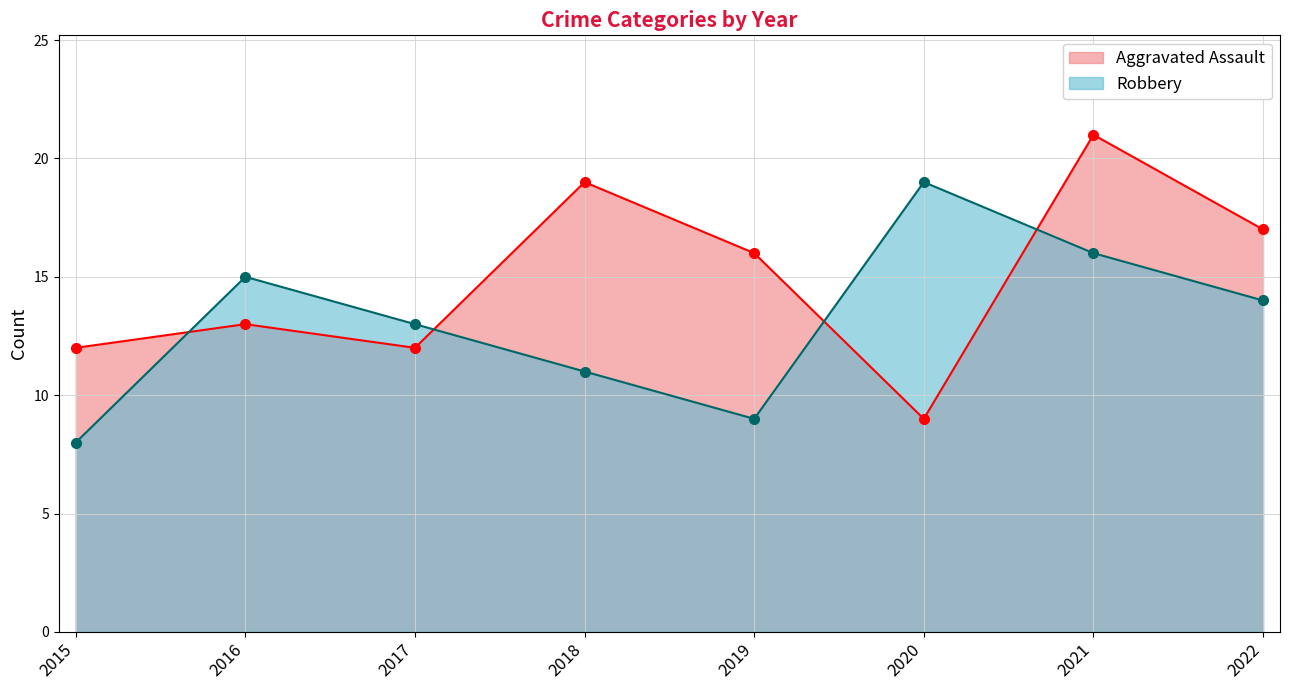

Reading right to left, transcribe all the data shown in this chart.

Aggravated Assault: 17	21	9	16	19	12	13	12
Robbery: 14	16	19	9	11	13	15	8